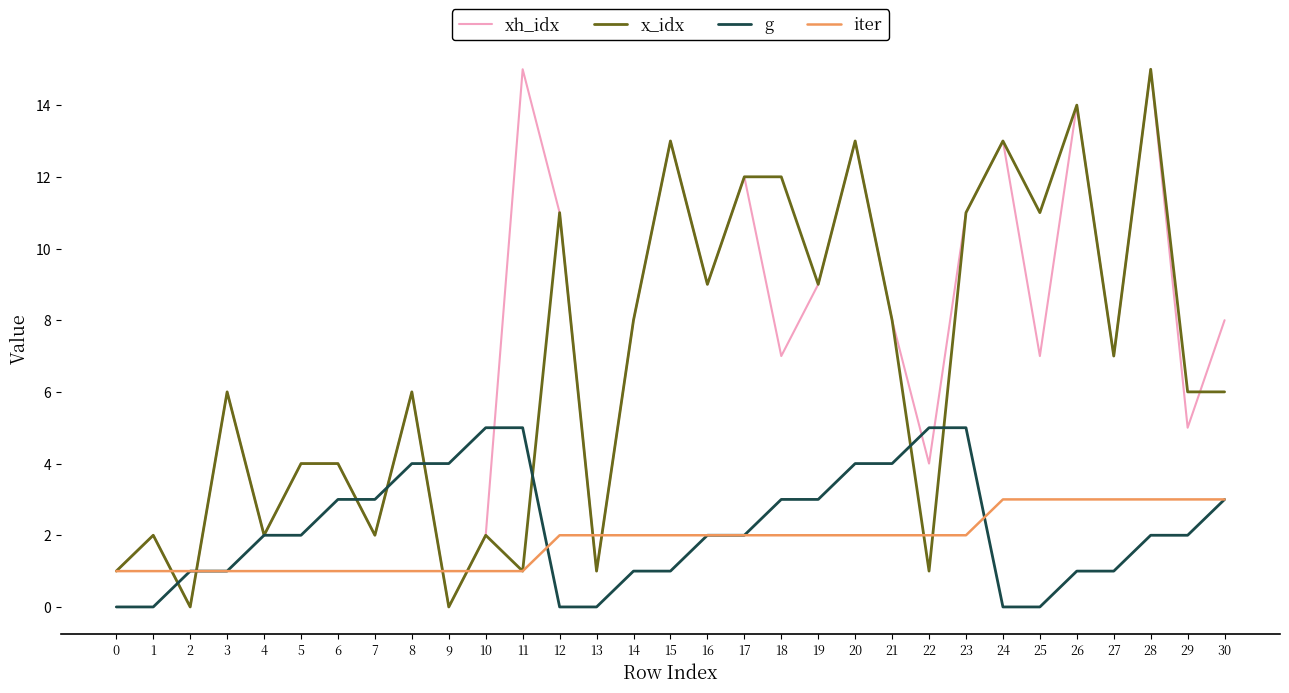

What is the greatest value displayed?

15